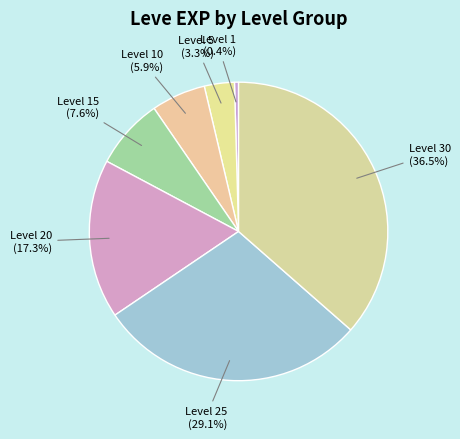

Between Level 15 and Level 30, which is larger?

Level 30